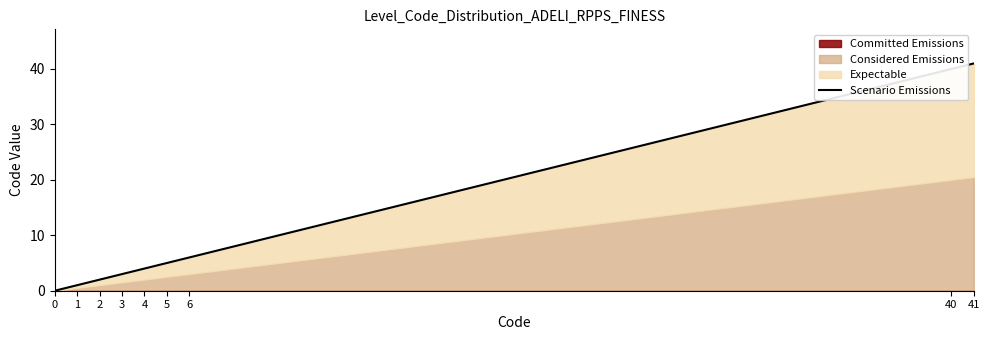

Where does the data first go above 4?

5